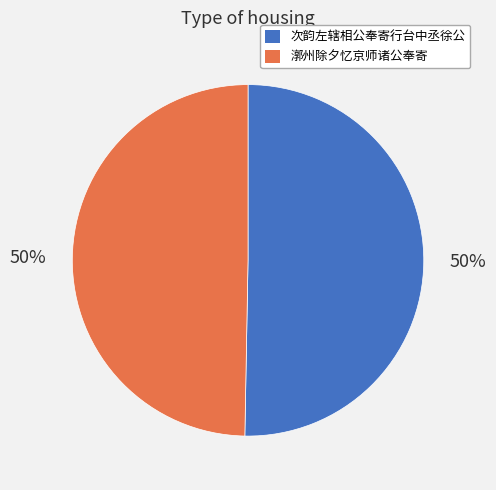

True or false: 次韵左辖相公奉寄行台中丞徐公 accounts for 57% of the total.

False